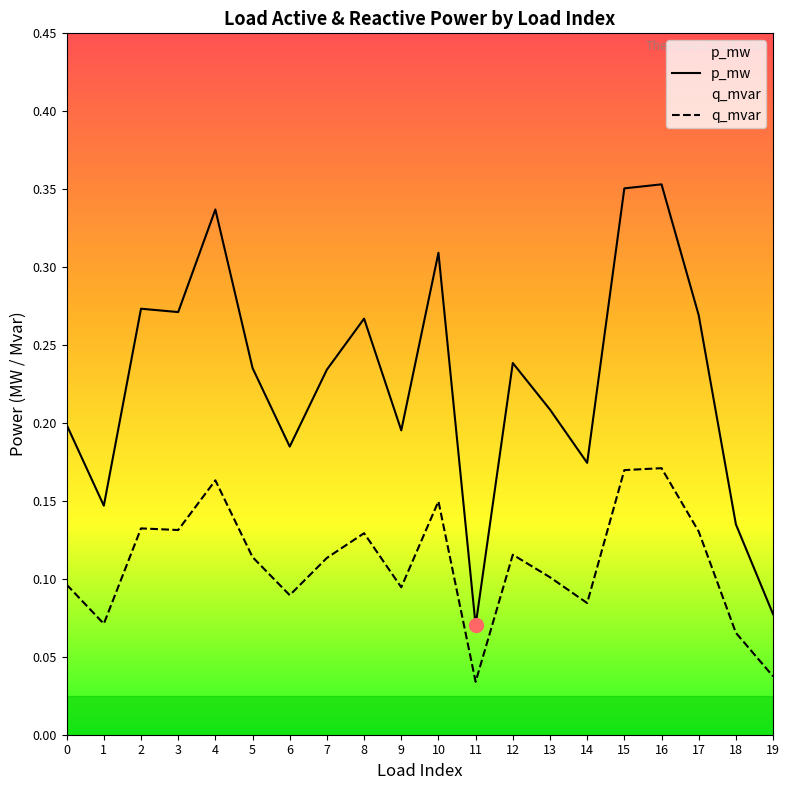

True or false: p_mw and q_mvar cross at least once.

False